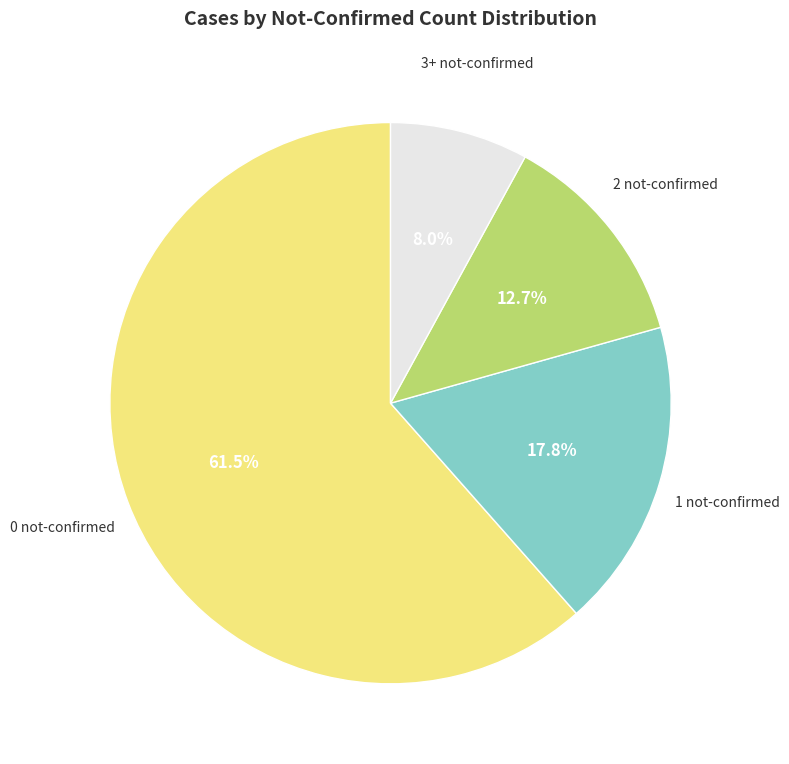

To the nearest percent, what is the difference between the largest and smallest slice percentages?

54%